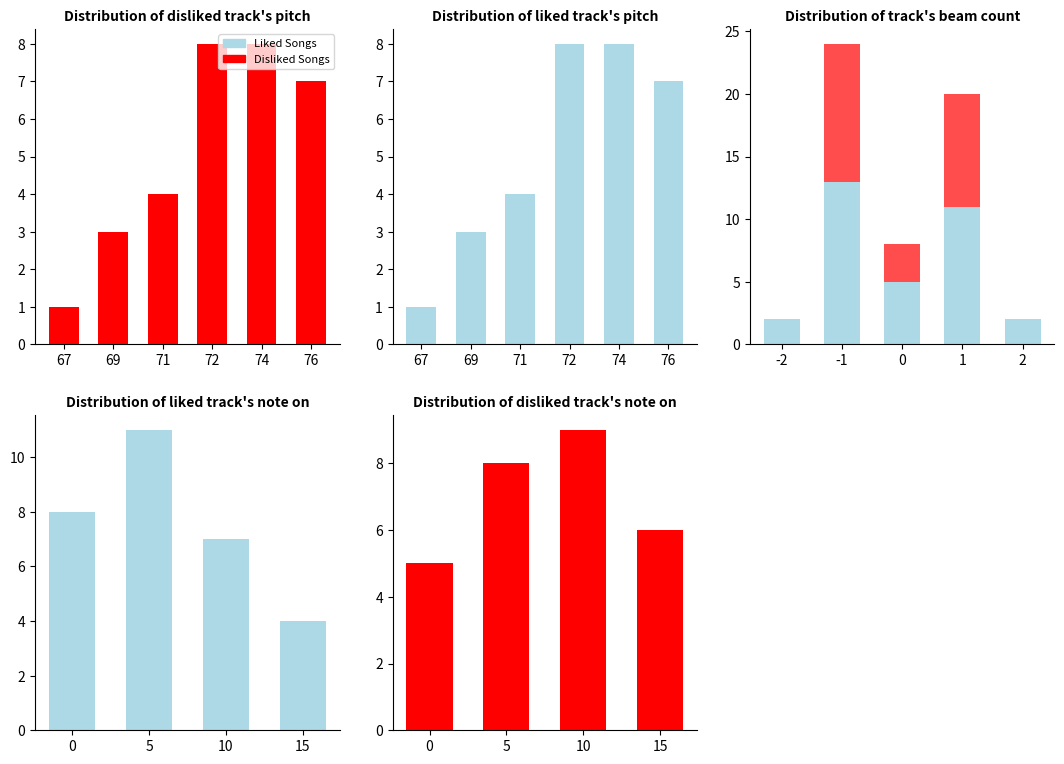

What is the difference between the maximum and minimum values in the Liked Songs series?

7